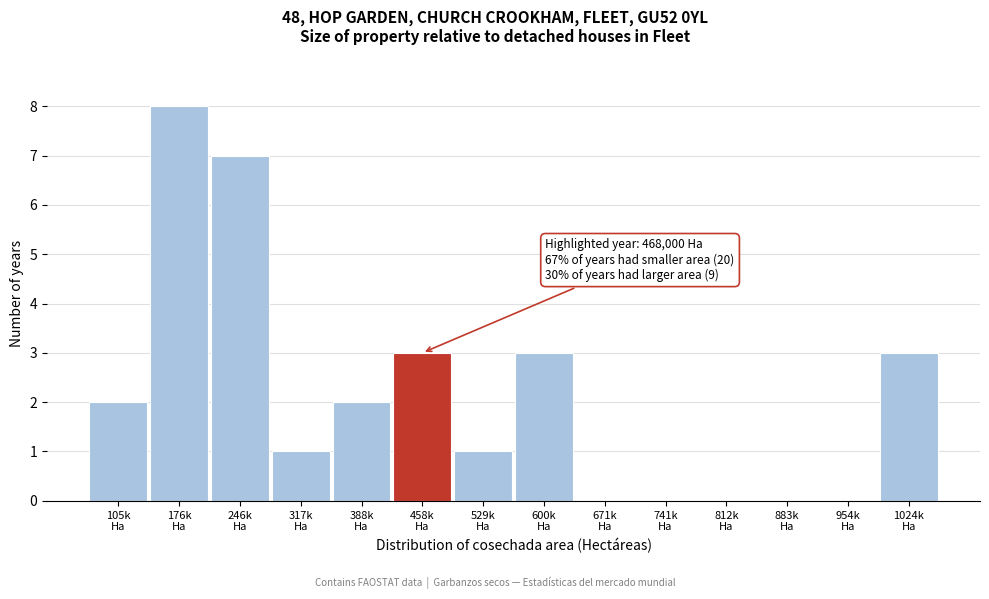

What is the maximum value shown in the chart?

8